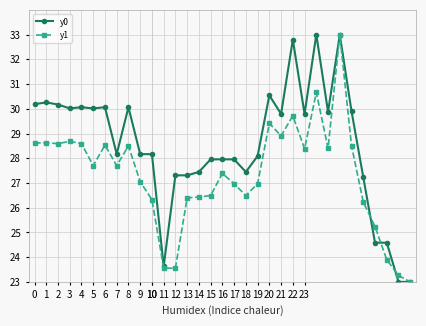

Which series has the largest total across all categories?

y0